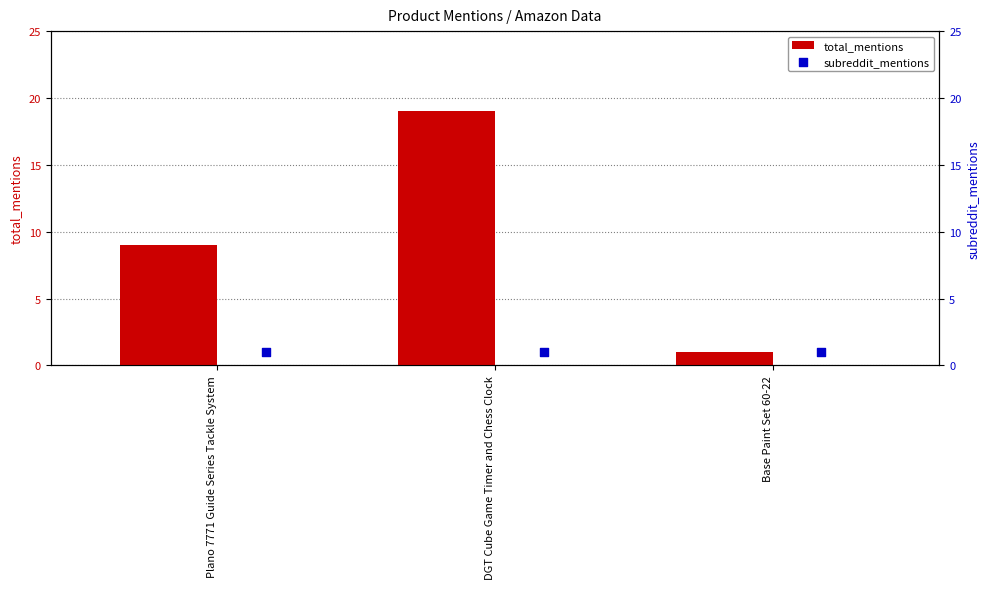

What are all the series names shown in the legend?

total_mentions, subreddit_mentions